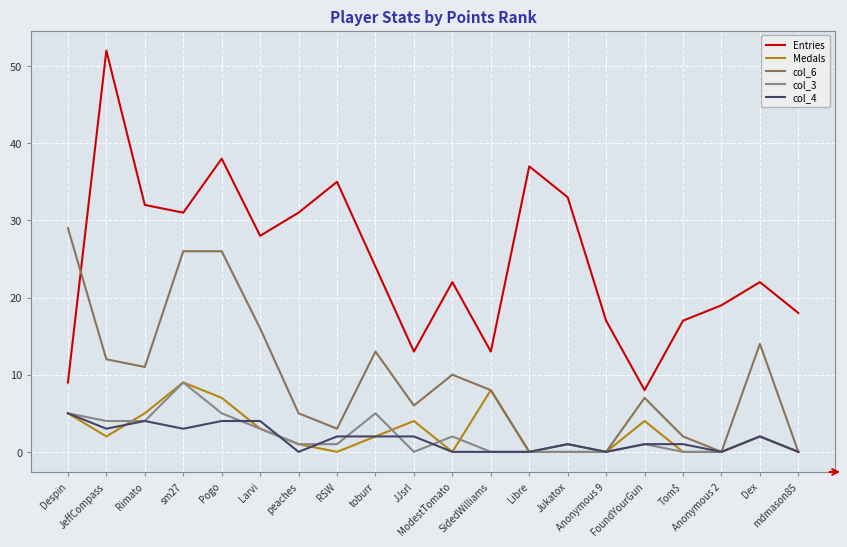

Which series has the widest spread of values?

Entries